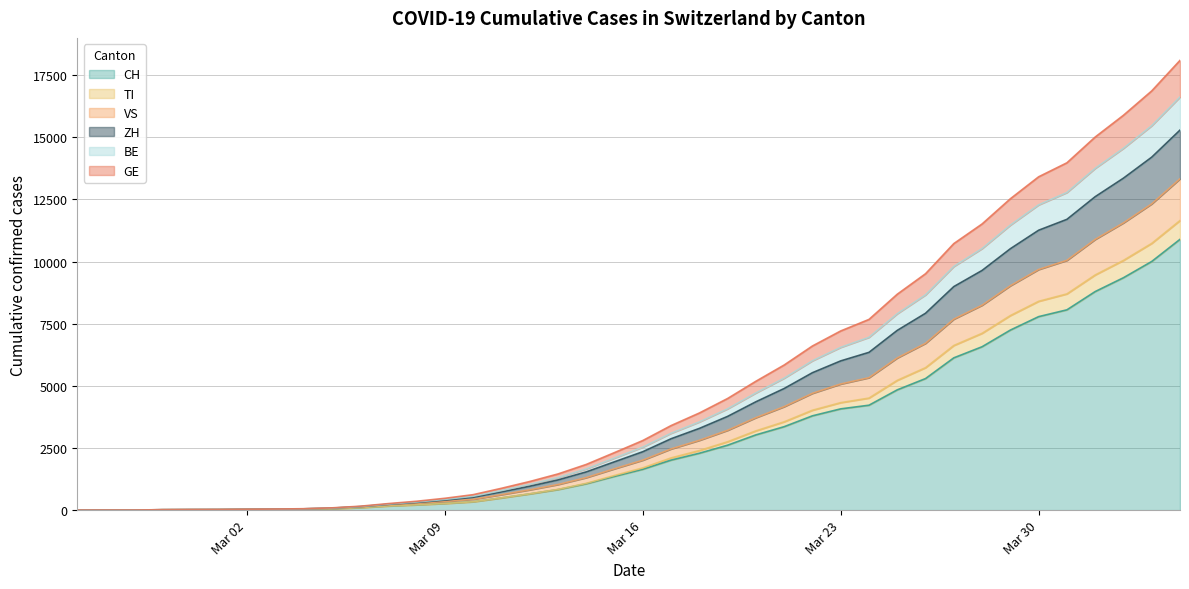

What value does the CH series have at 2020-03-06, to the nearest 50?

100